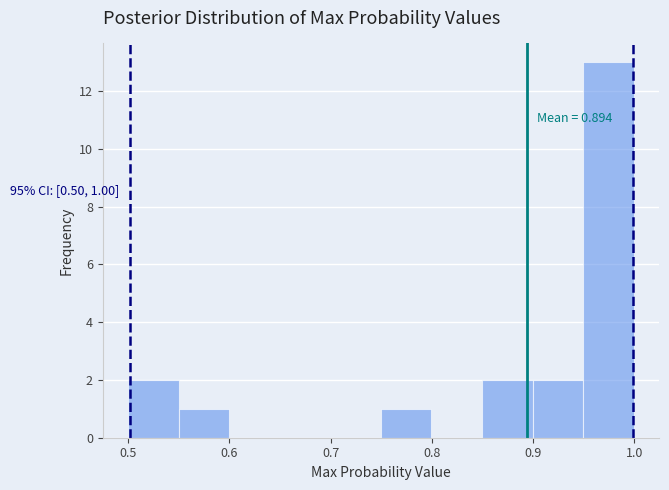

Over which range of the x-axis is the bar tallest?

0.95 to 1.00